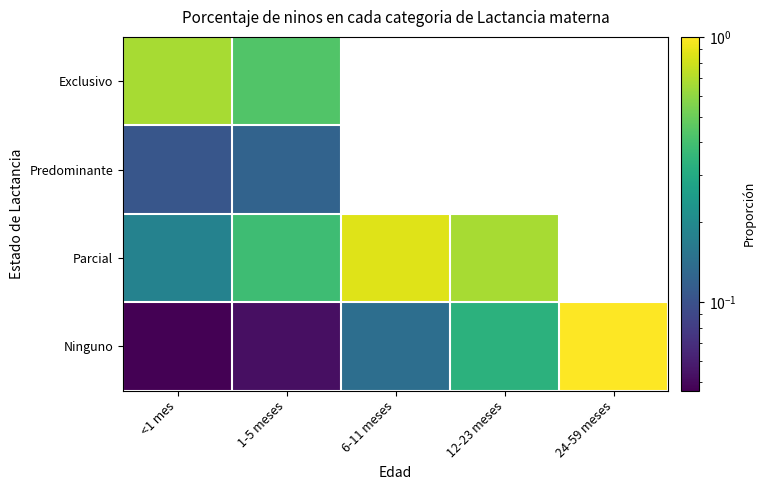

How many distinct data groups are displayed?

4